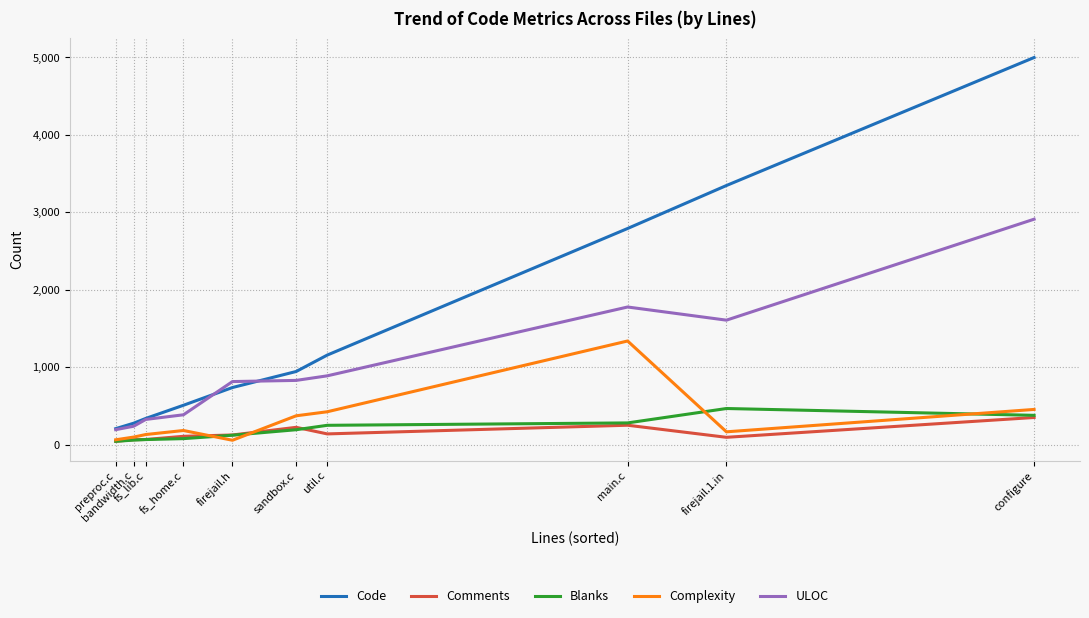

Which series changed the most between firejail.h and firejail.1.in?

Code